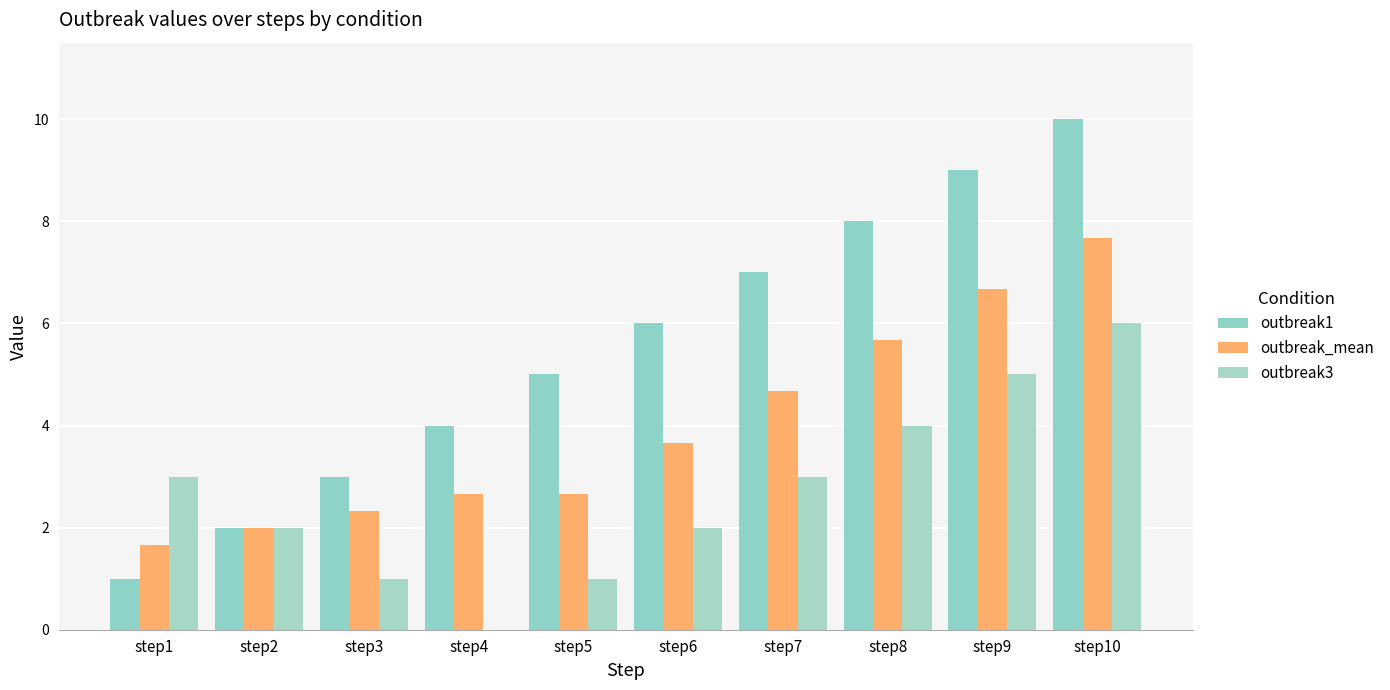

Reading right to left, transcribe all the data shown in this chart.

outbreak1: step10=10.0	step9=9.0	step8=8.0	step7=7.0	step6=6.0	step5=5.0	step4=4.0	step3=3.0	step2=2.0	step1=1.0
outbreak_mean: step10=7.7	step9=6.7	step8=5.7	step7=4.7	step6=3.7	step5=2.7	step4=2.7	step3=2.3	step2=2.0	step1=1.7
outbreak3: step10=6.0	step9=5.0	step8=4.0	step7=3.0	step6=2.0	step5=1.0	step4=0.0	step3=1.0	step2=2.0	step1=3.0